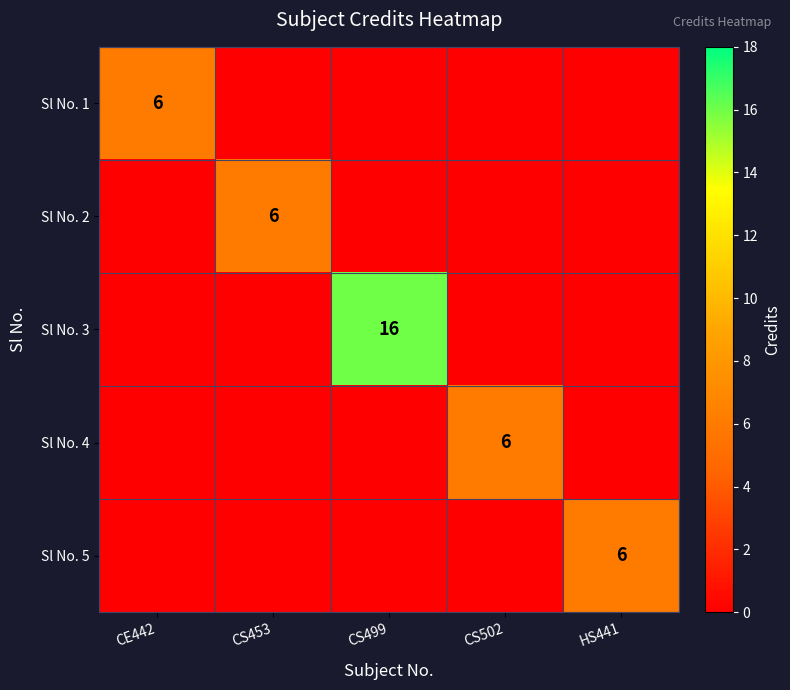

True or false: Sl No. 1 has a value of 6 at CE442.

True